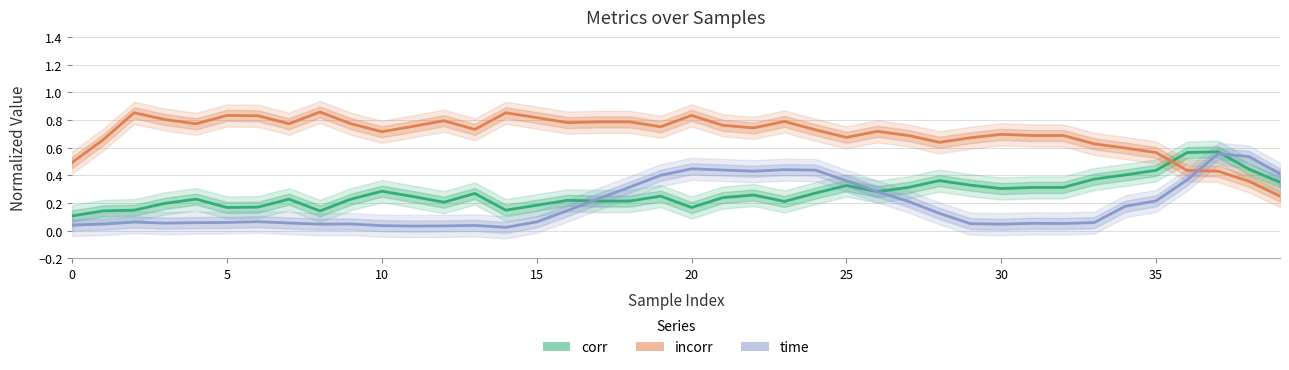

What is the minimum value for incorr?

0.2